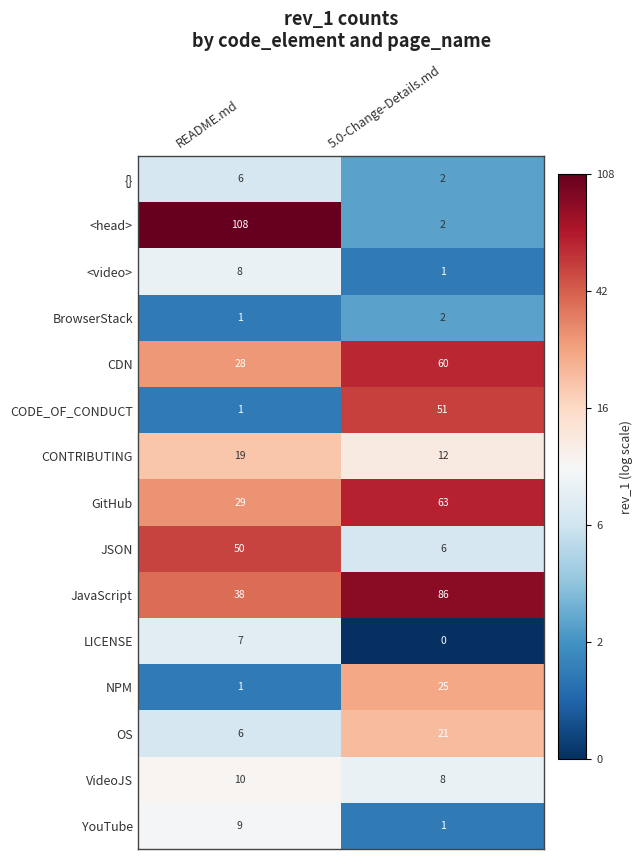

Reading left to right, extract all data points from this chart.

{}: 6	2
<head>: 108	2
<video>: 8	1
BrowserStack: 1	2
CDN: 28	60
CODE_OF_CONDUCT: 1	51
CONTRIBUTING: 19	12
GitHub: 29	63
JSON: 50	6
JavaScript: 38	86
LICENSE: 7	0
NPM: 1	25
OS: 6	21
VideoJS: 10	8
YouTube: 9	1